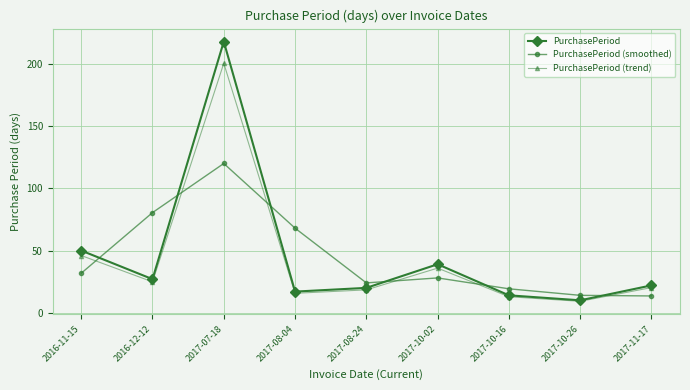

What is the difference between the maximum and minimum values in the PurchasePeriod series?

208.0